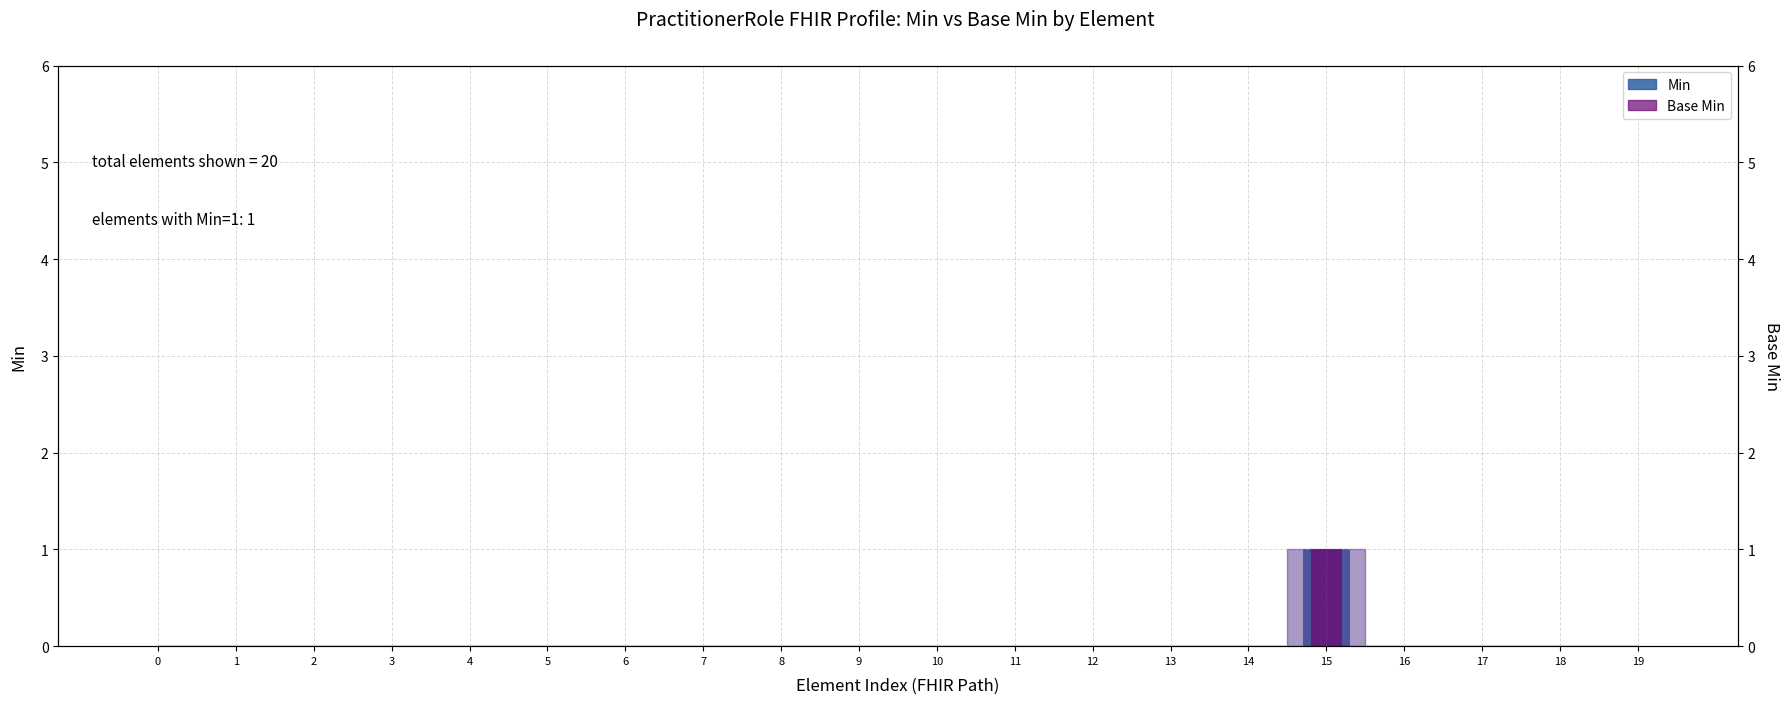

Which series has the largest total across all categories?

Min